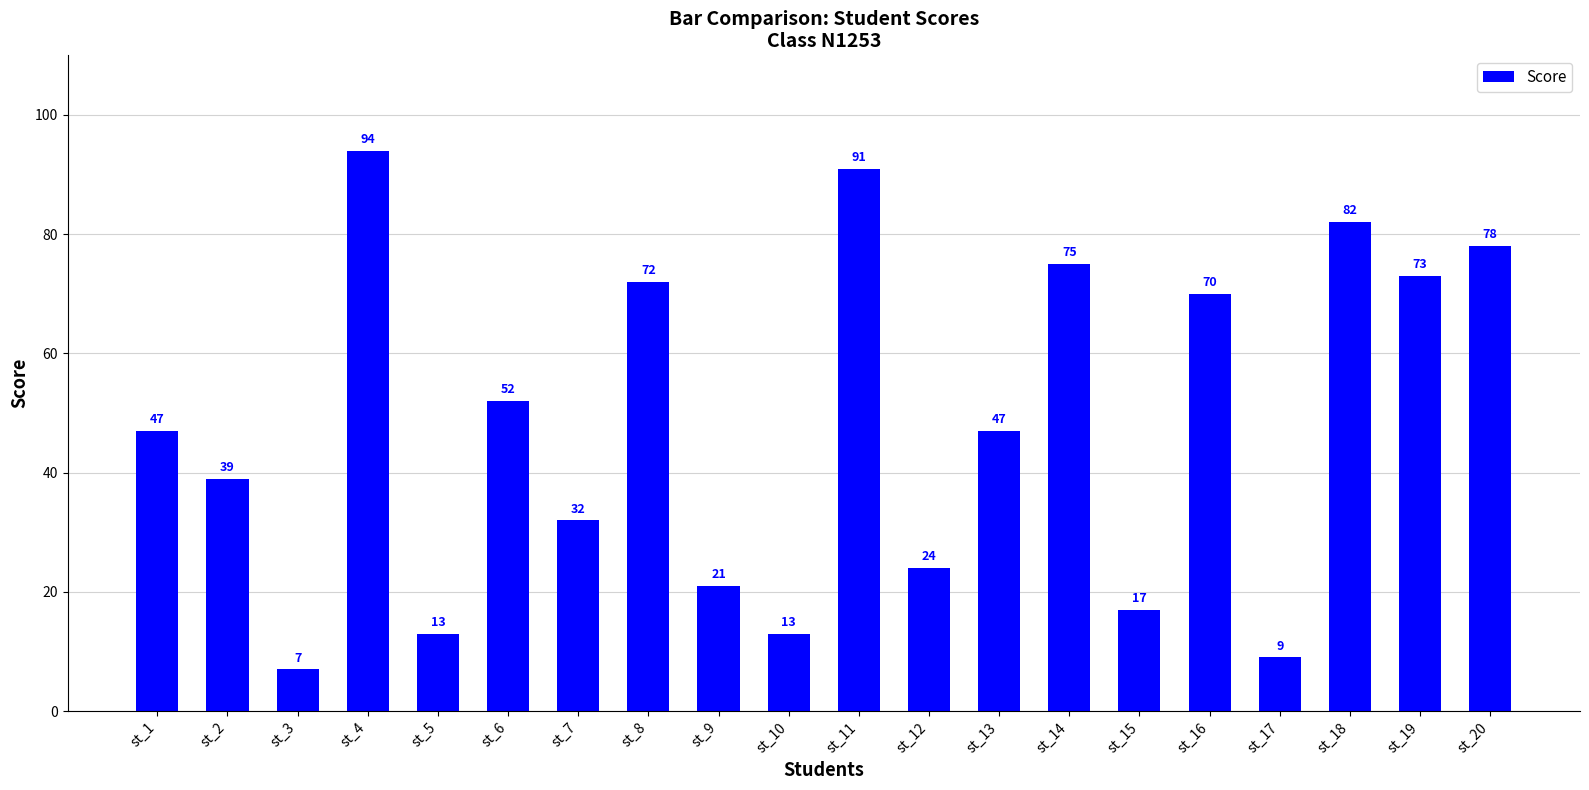

The value at st_8 is 41. True or false?

False